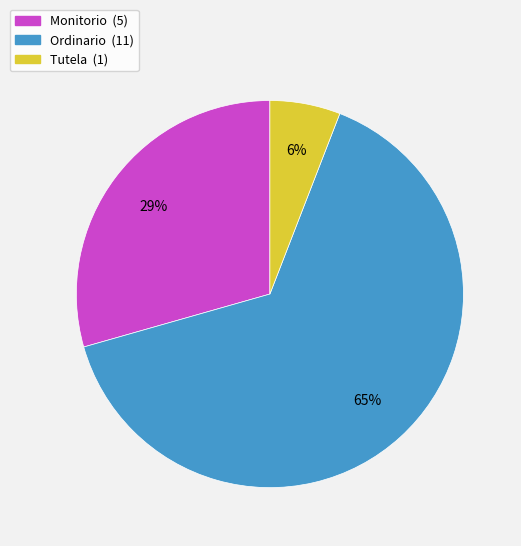

How many segments does this pie chart have?

3